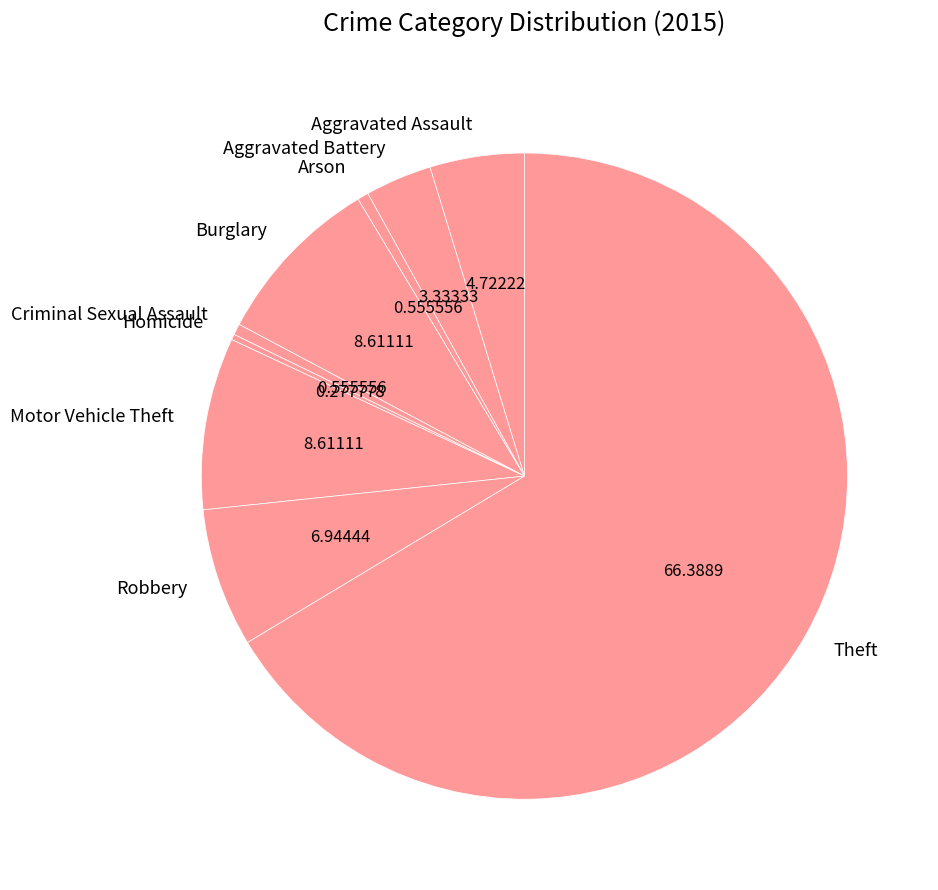

Which slice is the largest?

Theft